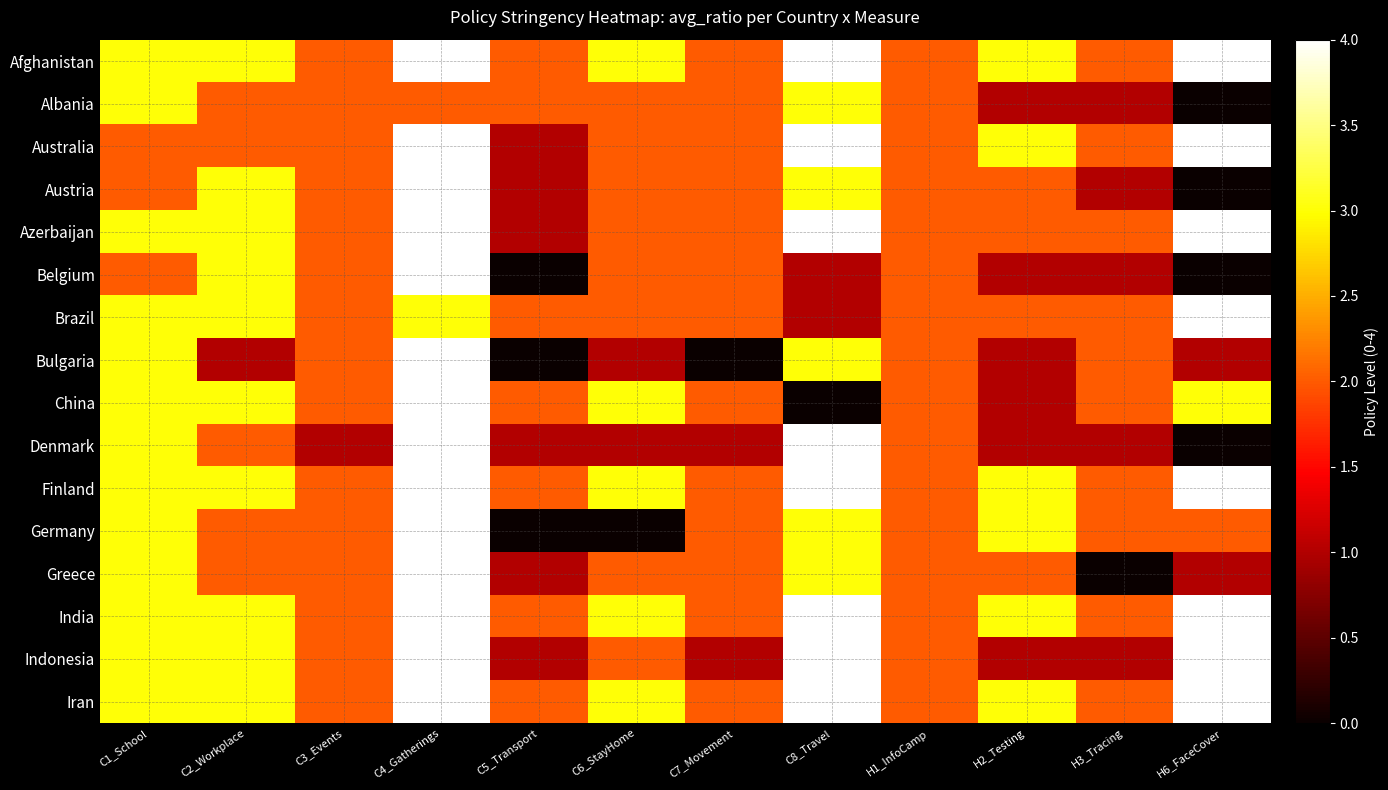

How many data points does each series have?

12